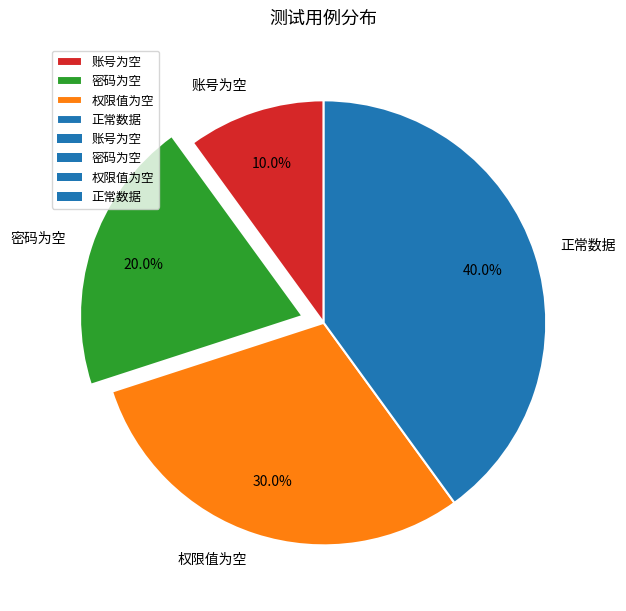

To the nearest percent, what is the difference between the 密码为空 and 正常数据 slice percentages?

20%